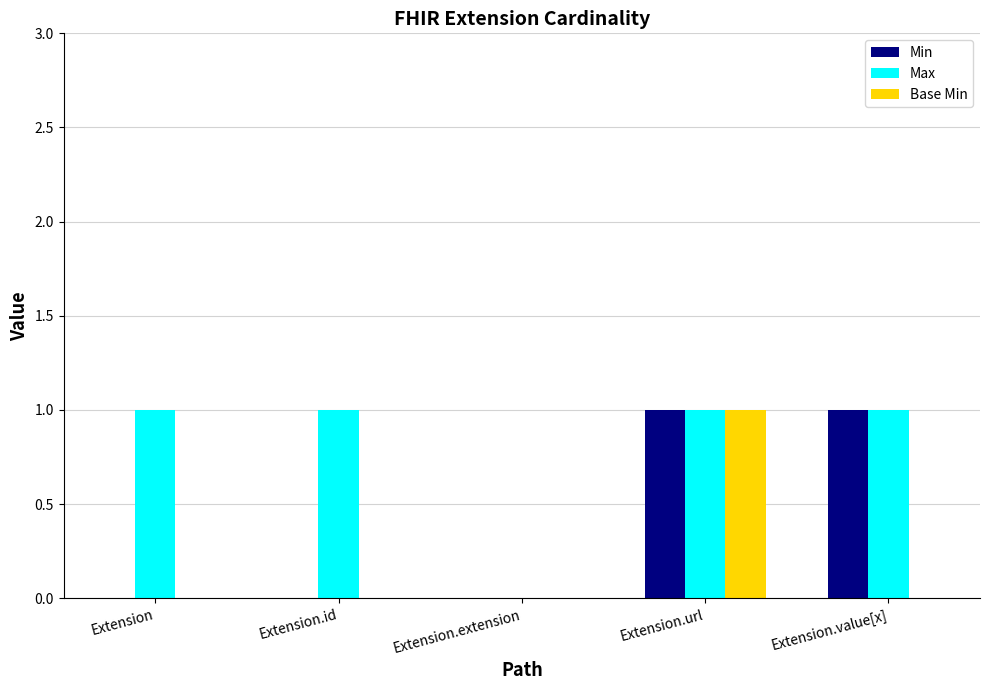

At which category is the sum across all series the highest?

Extension.url